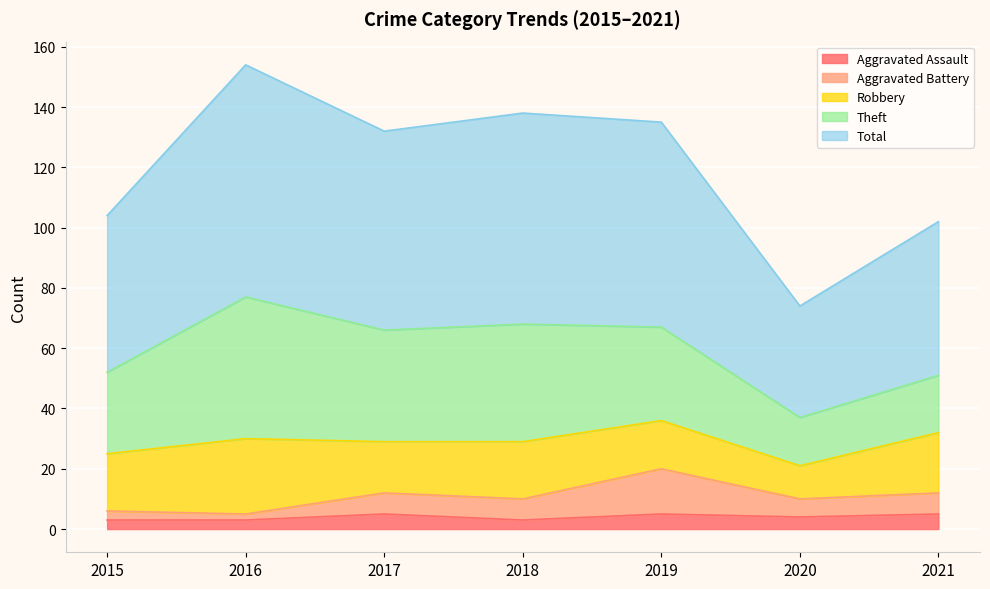

At which label does Aggravated Assault reach its minimum?

2015